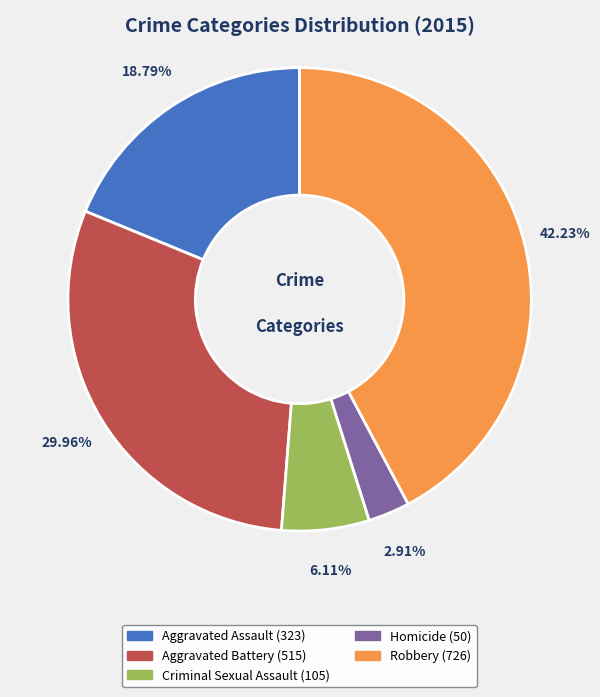

To the nearest percent, what is the difference between the largest and smallest slice percentages?

39%